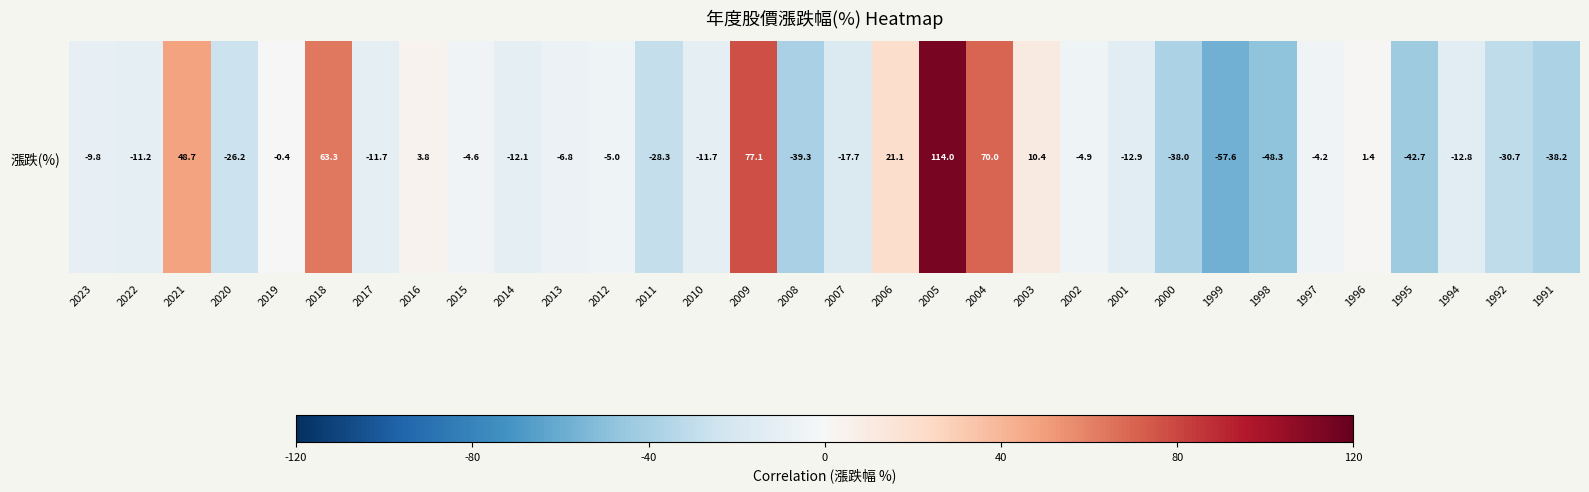

How many values are below zero?

23